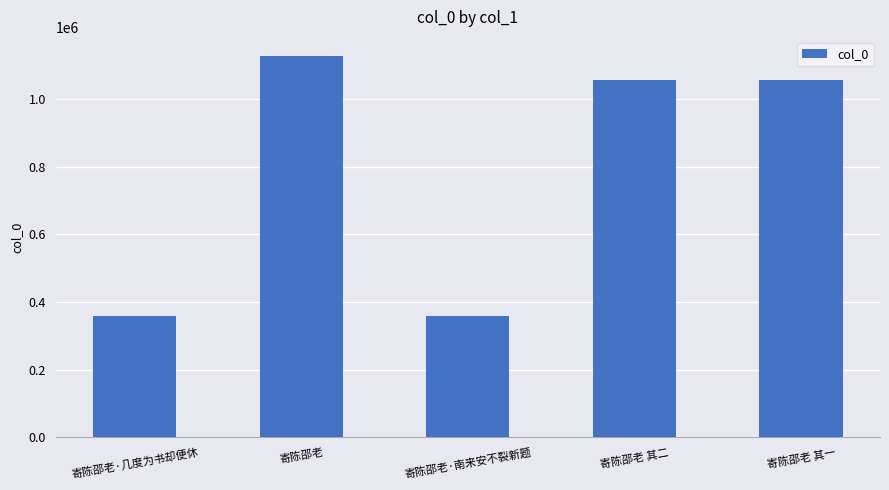

What is the label of the 2nd bar from the right?

寄陈邵老 其二